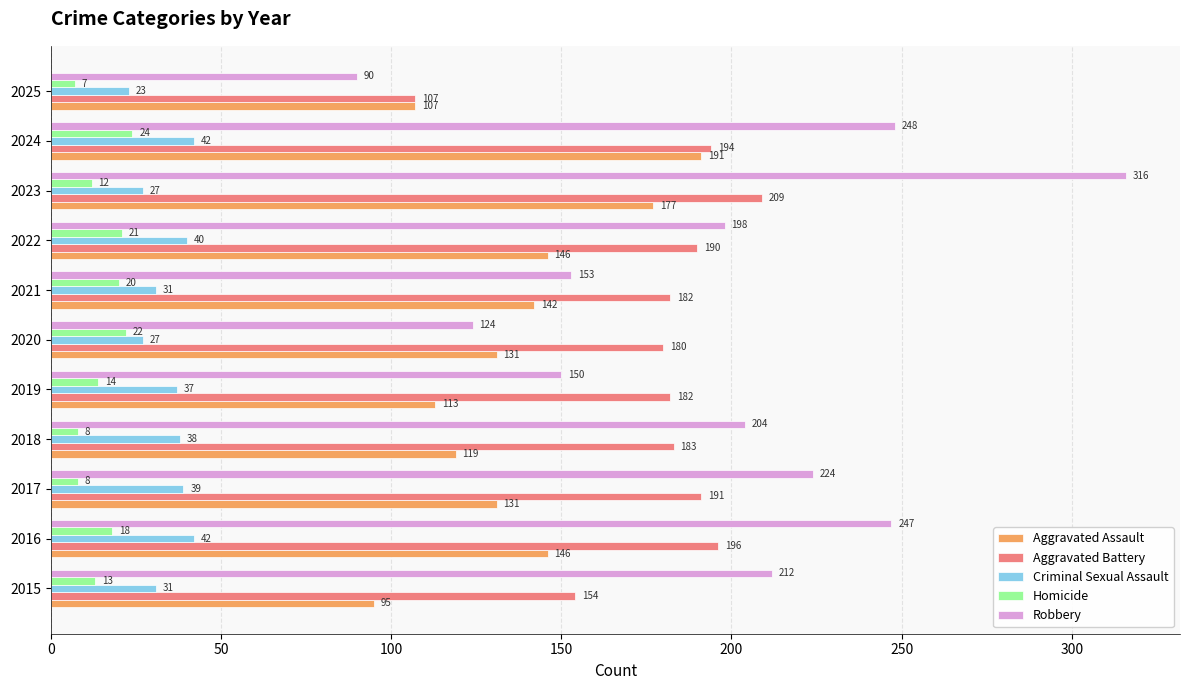

Count the number of data series in this chart.

5